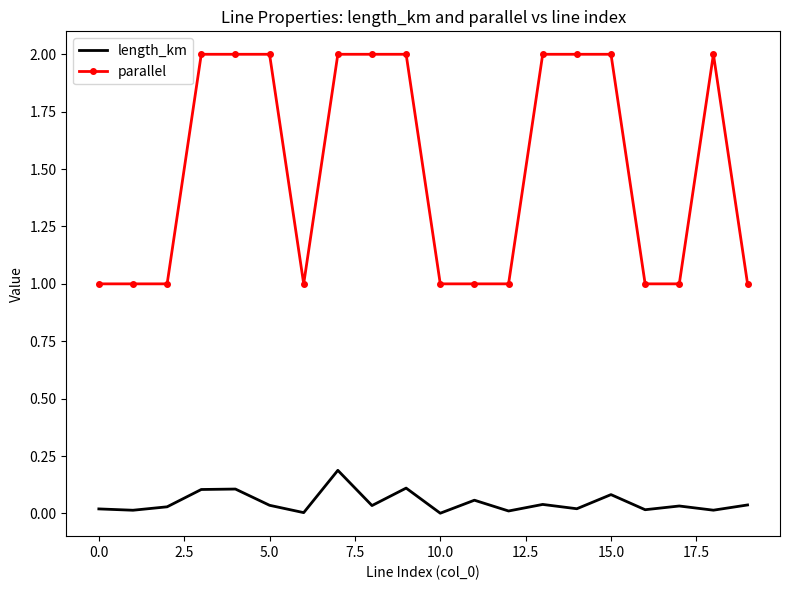

True or false: length_km and parallel cross at least once.

False